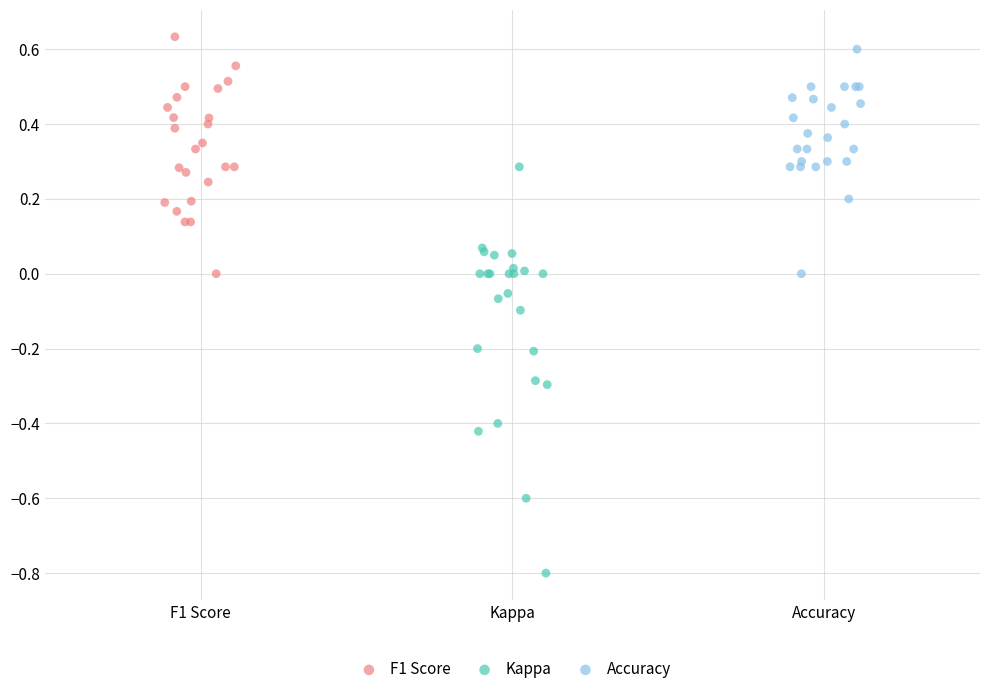

Which series has the largest Y range (max minus min)?

Kappa